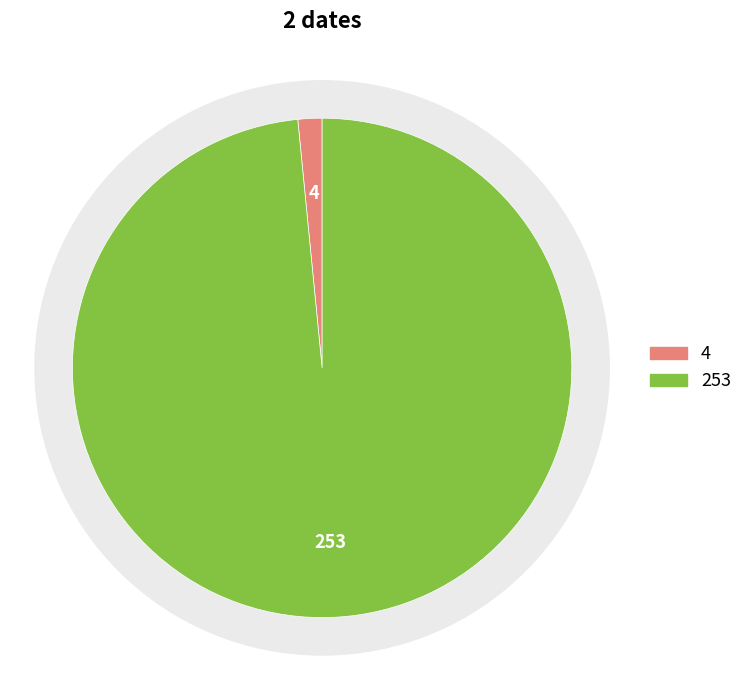

Which category has the biggest portion of the pie?

253